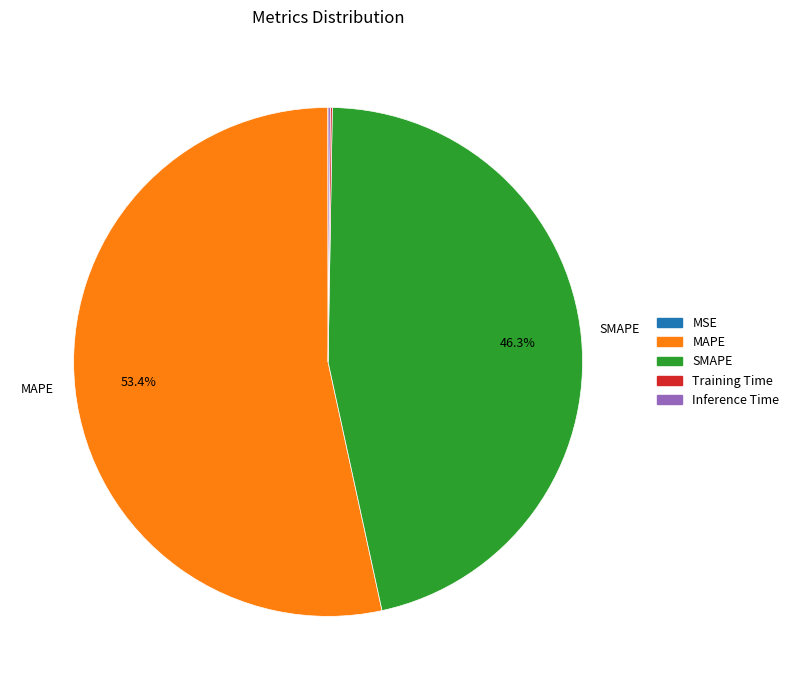

What is the largest slice in the pie chart?

MAPE